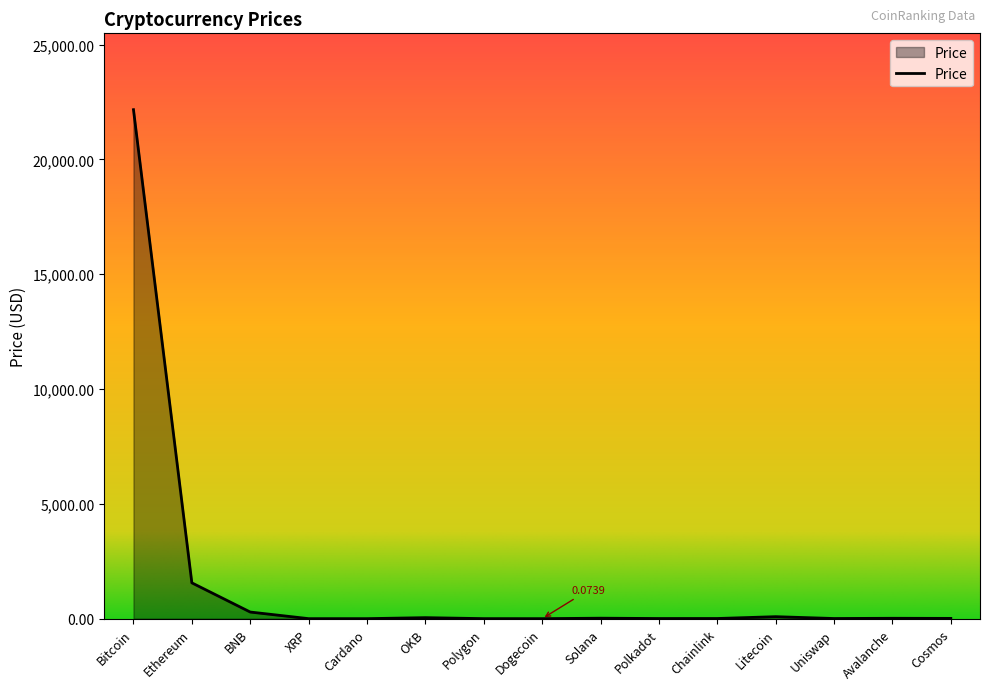

How many distinct data groups are displayed?

1